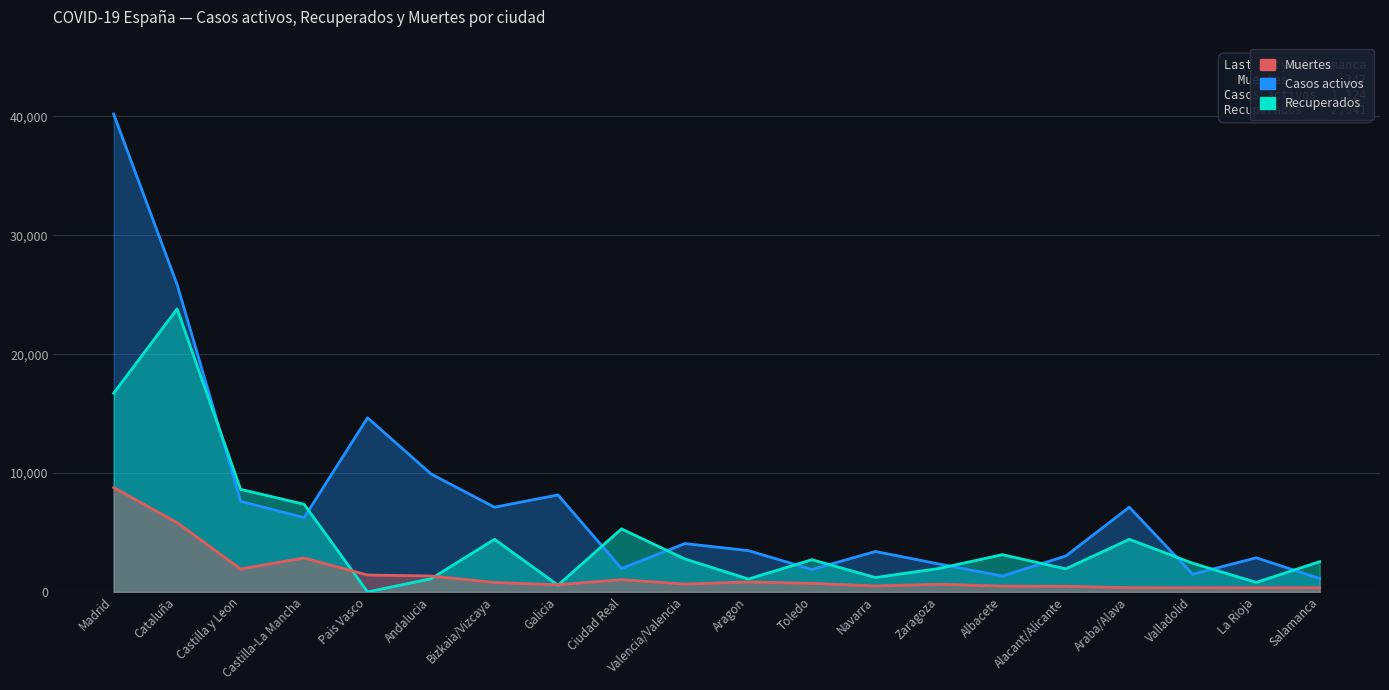

Which series has the largest total across all categories?

Casos activos